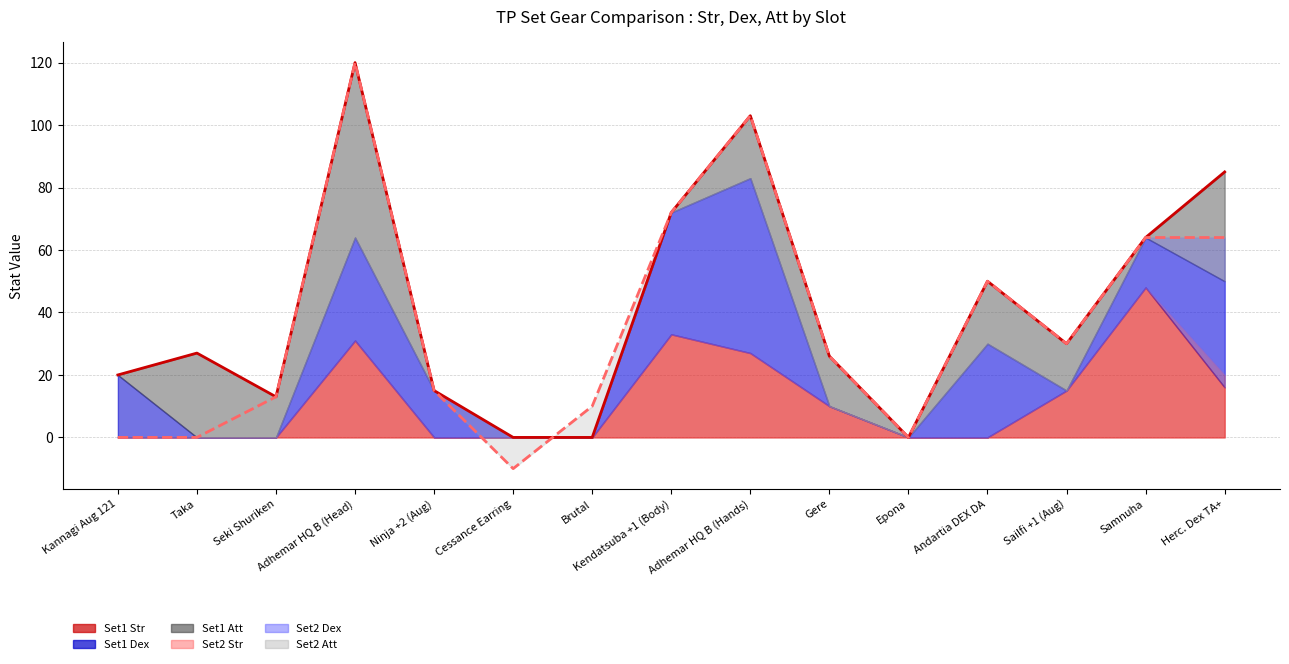

At how many categories does at least one series exceed 30?

5